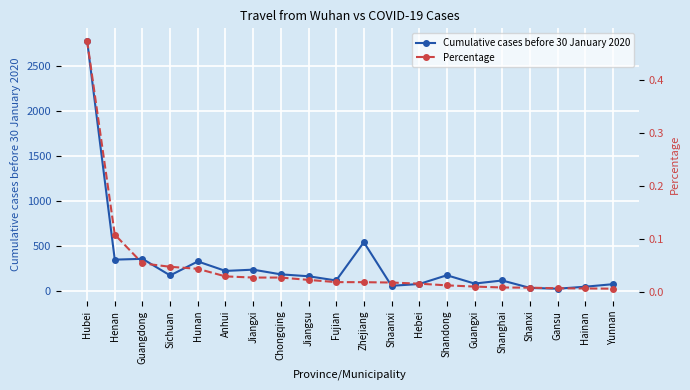

What is the highest value of the Cumulative cases before 30 January 2020 series?

2778